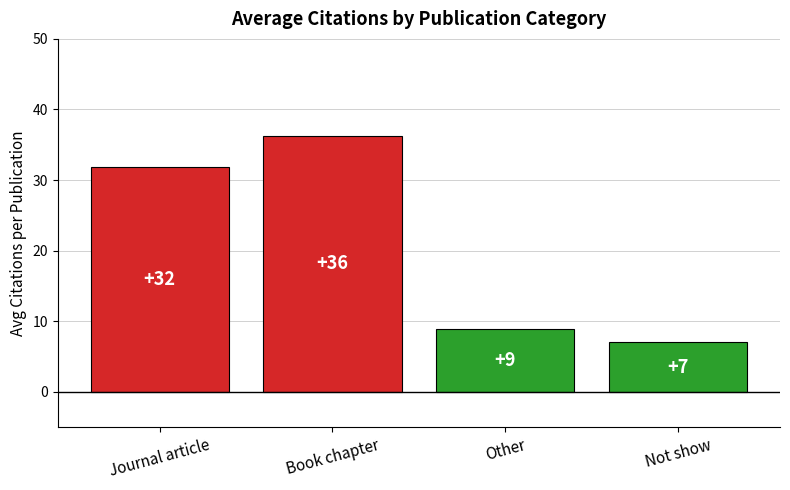

At which category does the chart reach its minimum across all series?

Not show